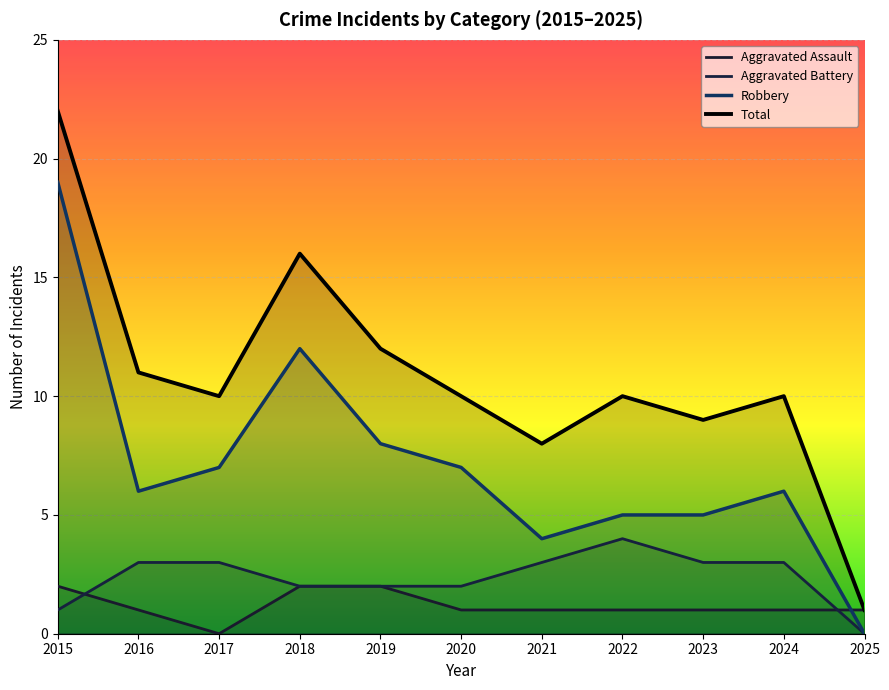

Reading left to right, transcribe all the data shown in this chart.

Aggravated Assault: 2015=2	2016=1	2017=0	2018=2	2019=2	2020=1	2021=1	2022=1	2023=1	2024=1	2025=1
Aggravated Battery: 2015=1	2016=3	2017=3	2018=2	2019=2	2020=2	2021=3	2022=4	2023=3	2024=3	2025=0
Robbery: 2015=19	2016=6	2017=7	2018=12	2019=8	2020=7	2021=4	2022=5	2023=5	2024=6	2025=0
Total: 2015=22	2016=11	2017=10	2018=16	2019=12	2020=10	2021=8	2022=10	2023=9	2024=10	2025=1